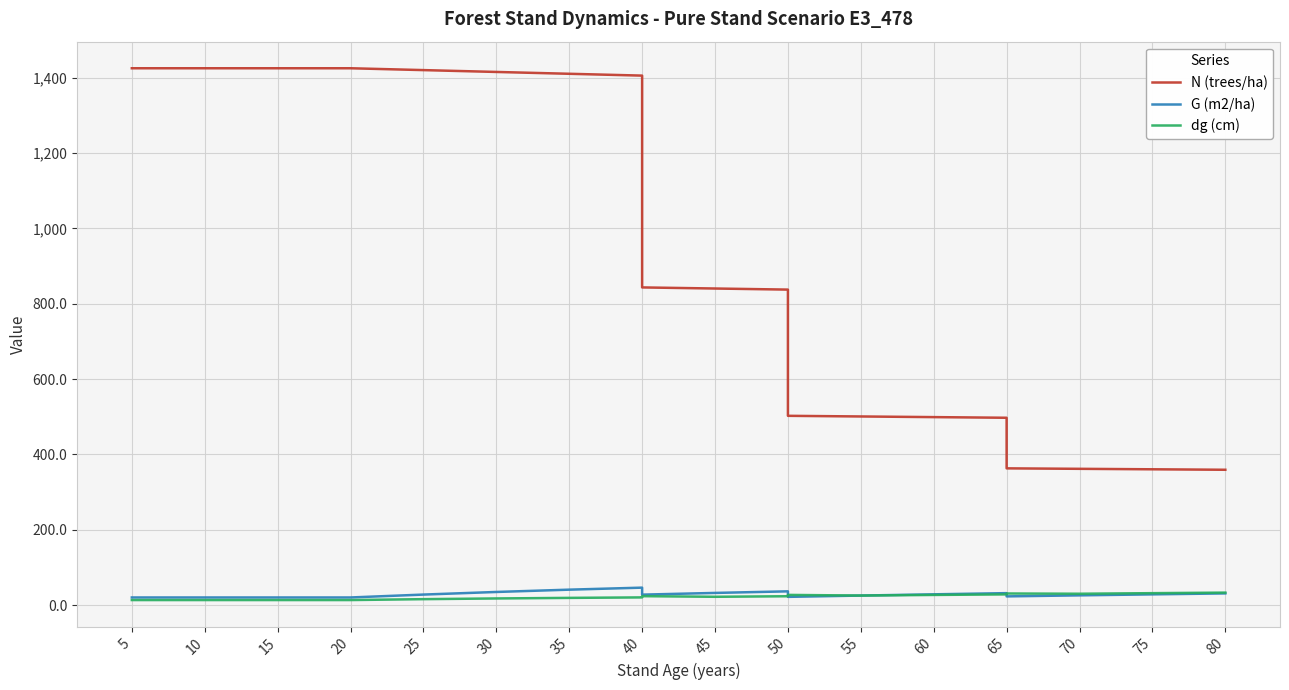

What are all the series names shown in the legend?

N (trees/ha), G (m2/ha), dg (cm)